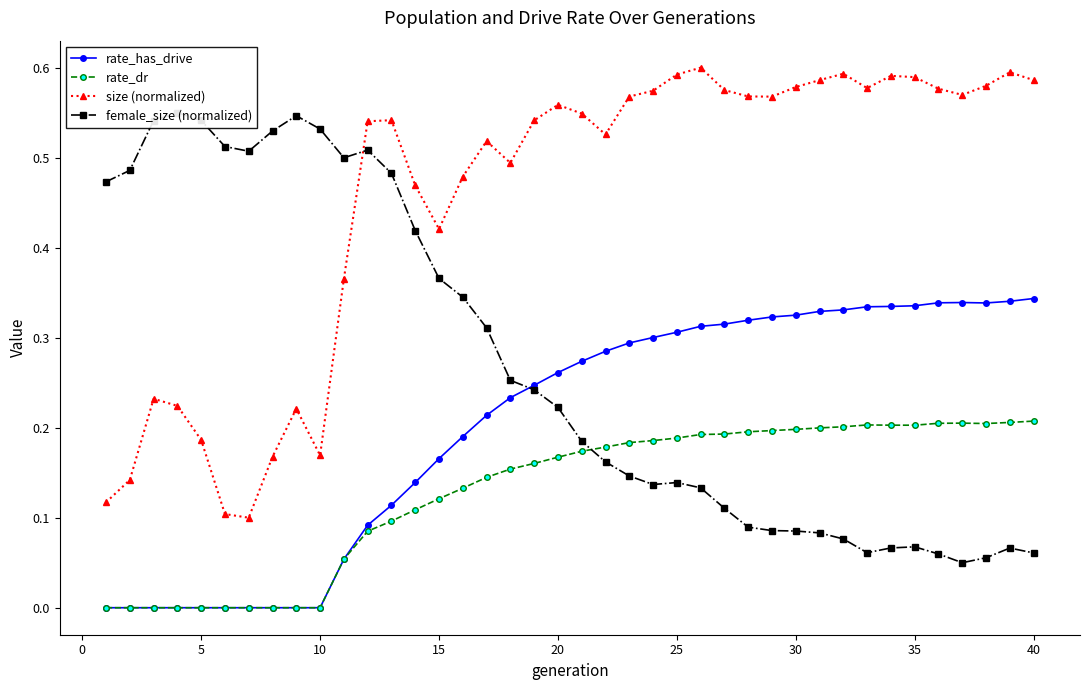

Is this an area chart (filled region under the line)?

No